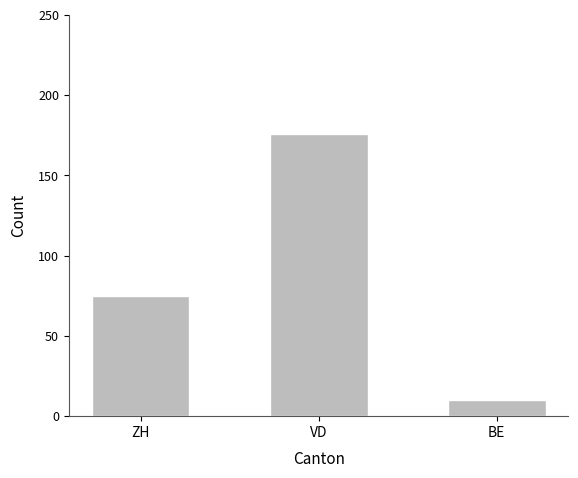

What position from the left is BE?

3